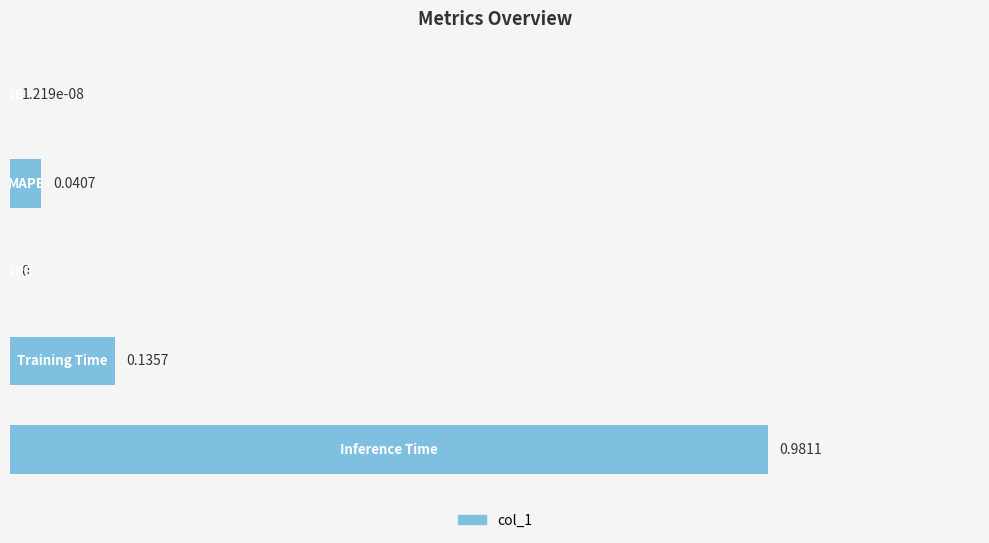

What is the sum of all values?

1.2